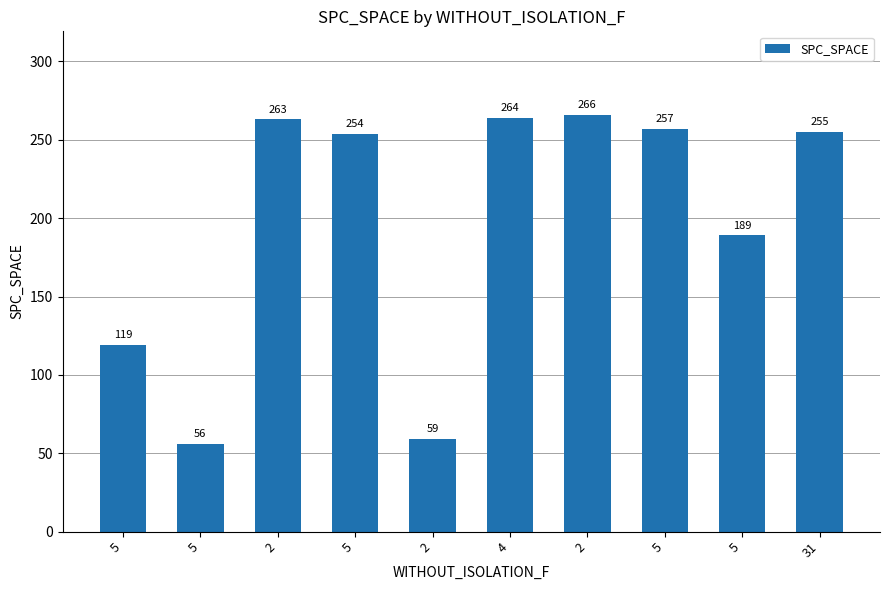

What is the greatest value displayed?

266